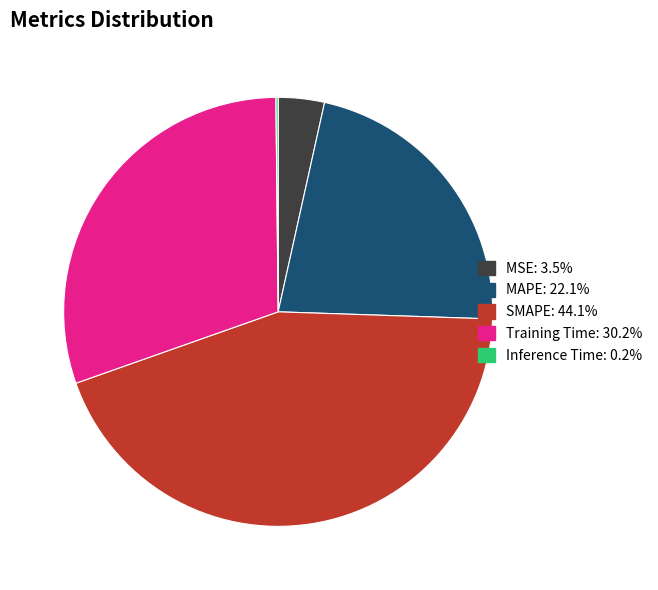

Which slice is the largest?

SMAPE